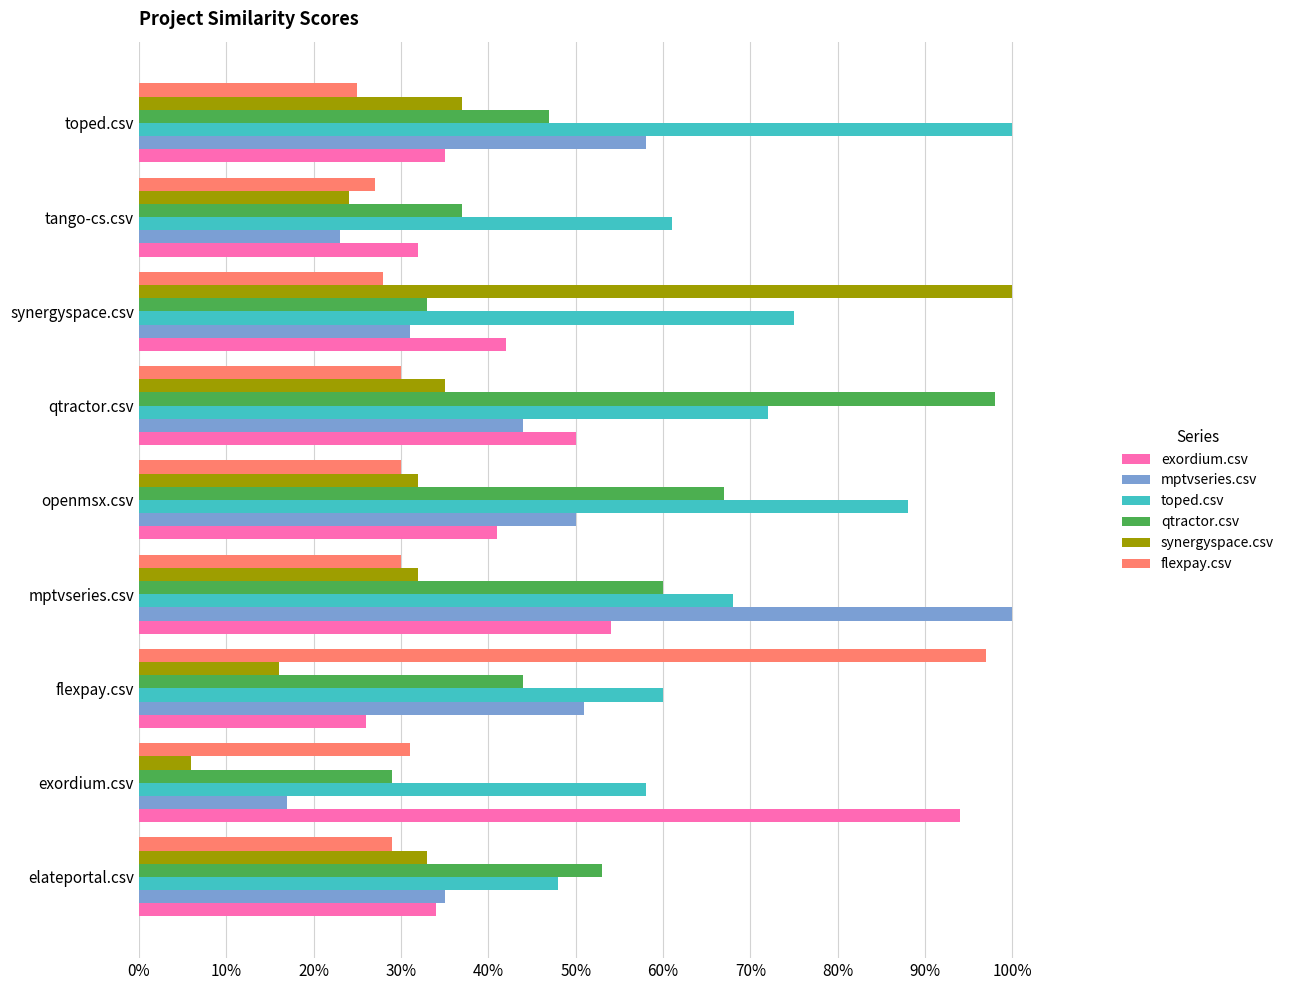

What are all the series names shown in the legend?

exordium.csv, mptvseries.csv, toped.csv, qtractor.csv, synergyspace.csv, flexpay.csv